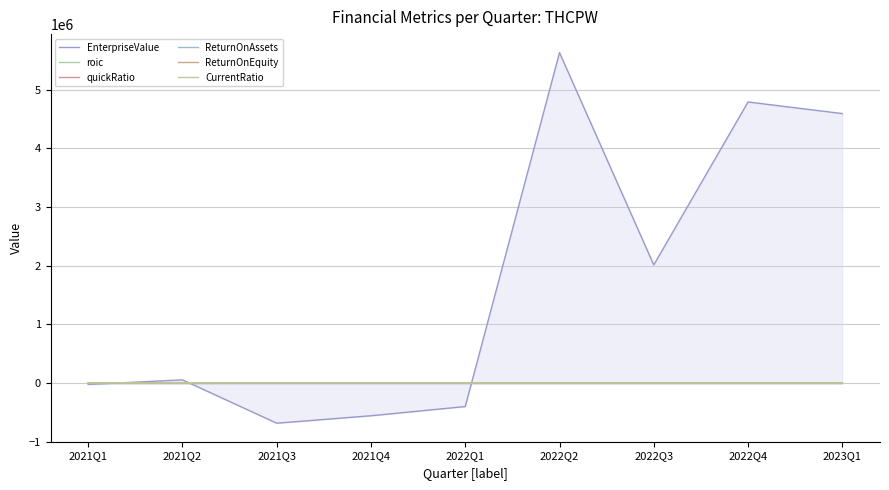

The quickRatio series shows 0.3 at 2021Q1. True or false?

False